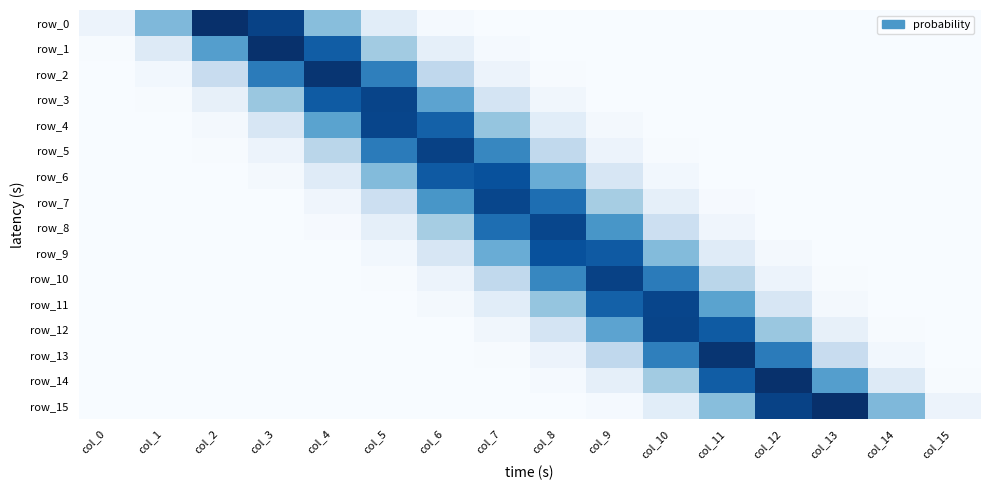

What is the difference between the second highest and second lowest values in the row_14 series?

0.3